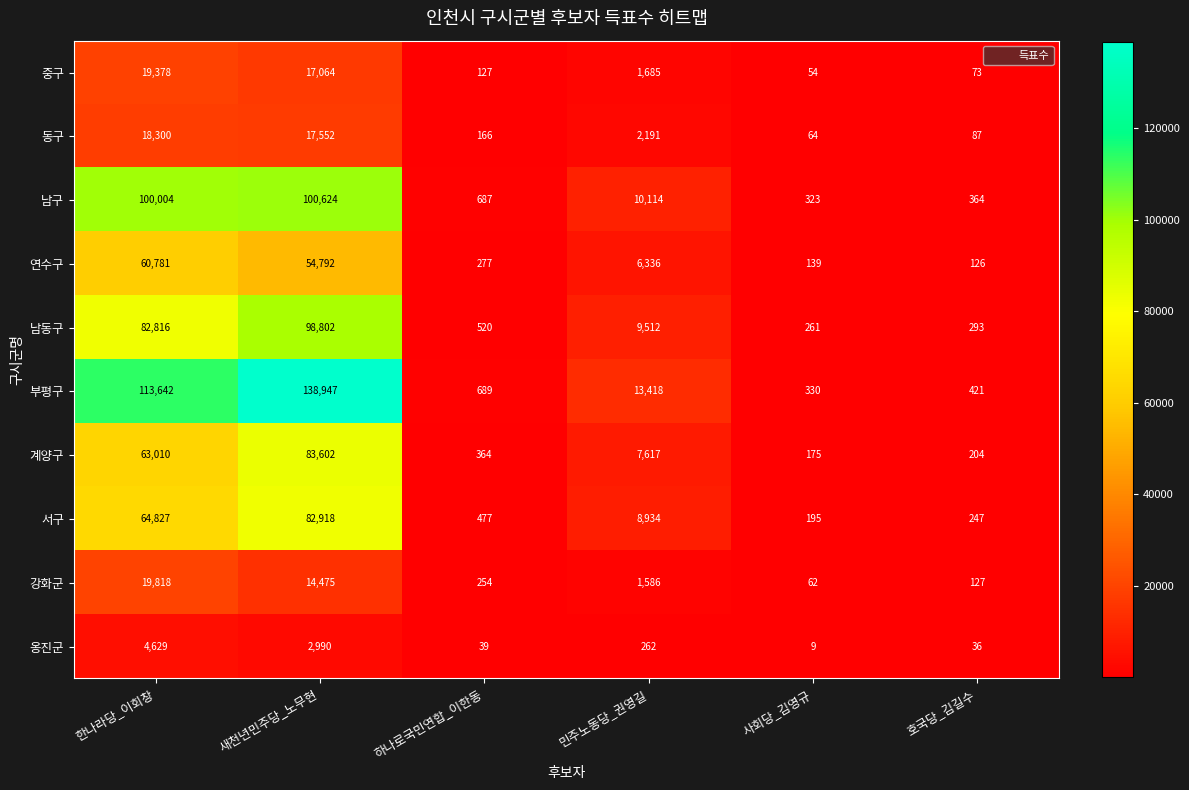

True or false: 옹진군 has a value of 2990 at 새천년민주당_노무현.

True